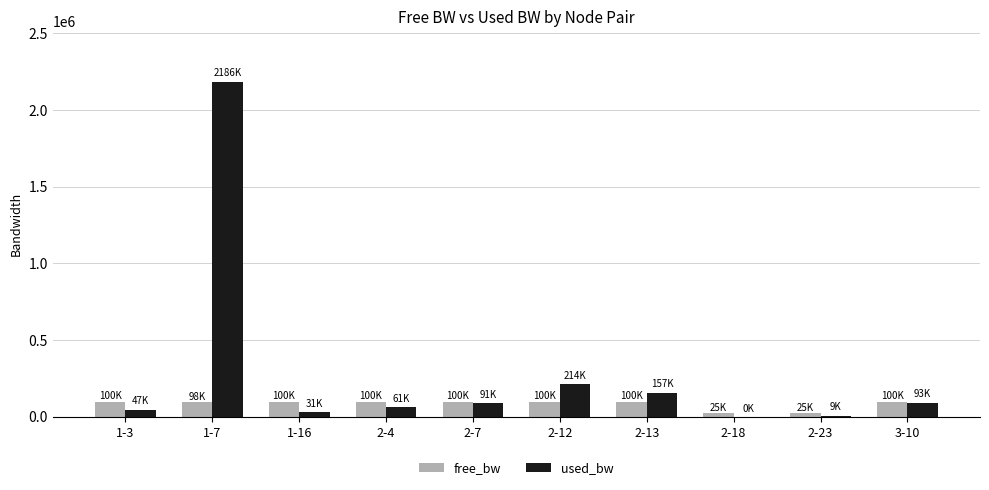

At which label is used_bw closest to 1093111?

2-12